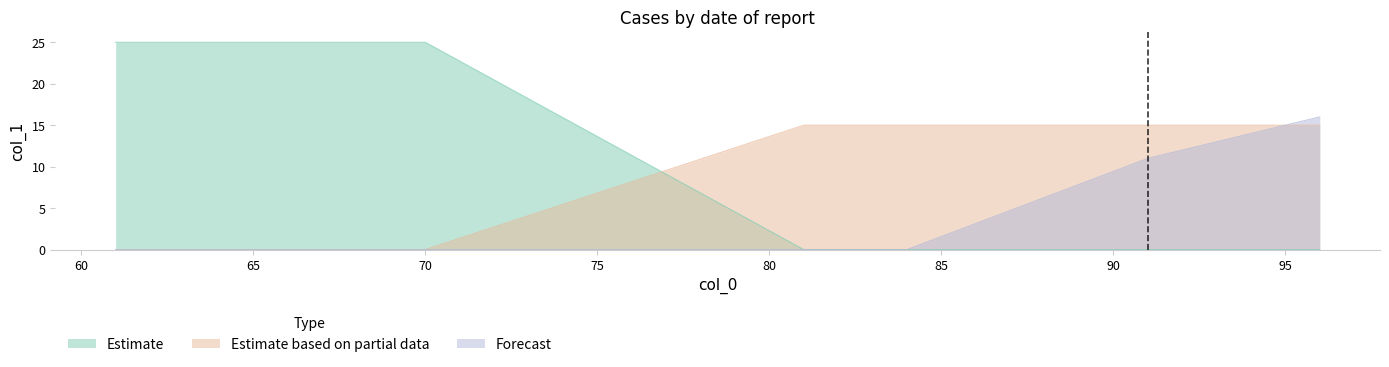

How many intersections are there between Estimate and Estimate based on partial data?

1